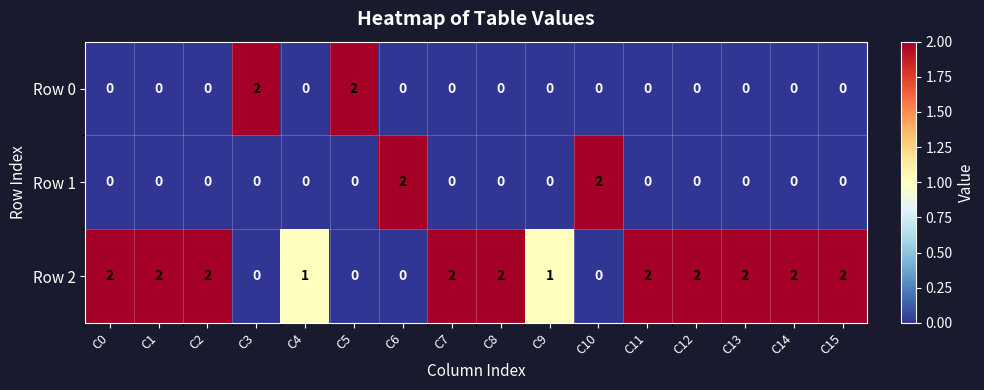

True or false: Row 0 has a value of 0 at C9.

True